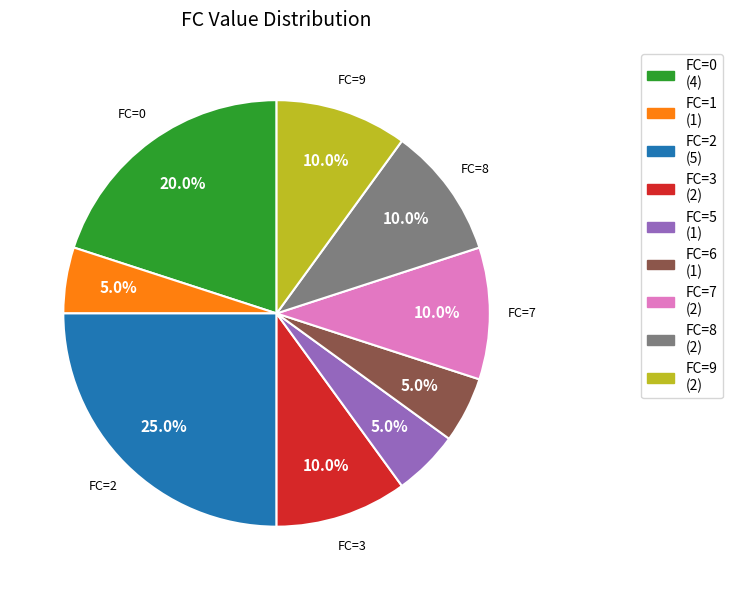

Is there a majority slice in this chart?

No